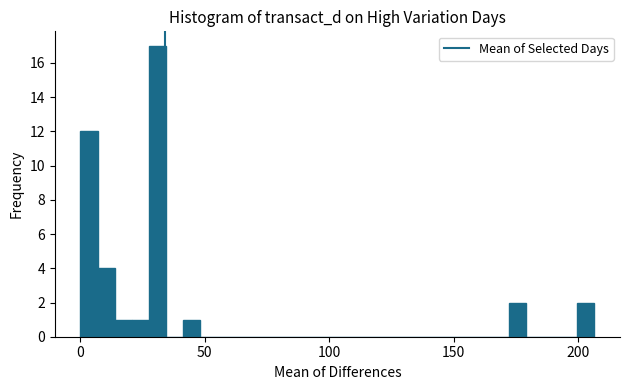

Read against the x-axis, roughly where is the centre of the tallest bar?

30